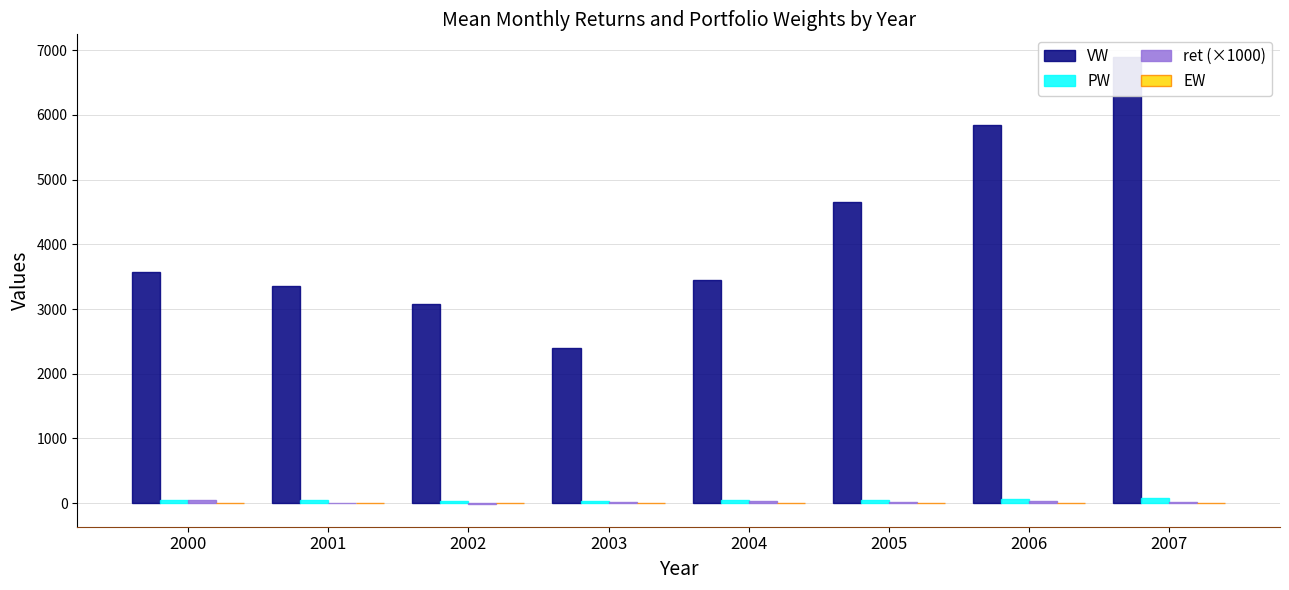

Which has a higher value, 2001 or 2006?

2006